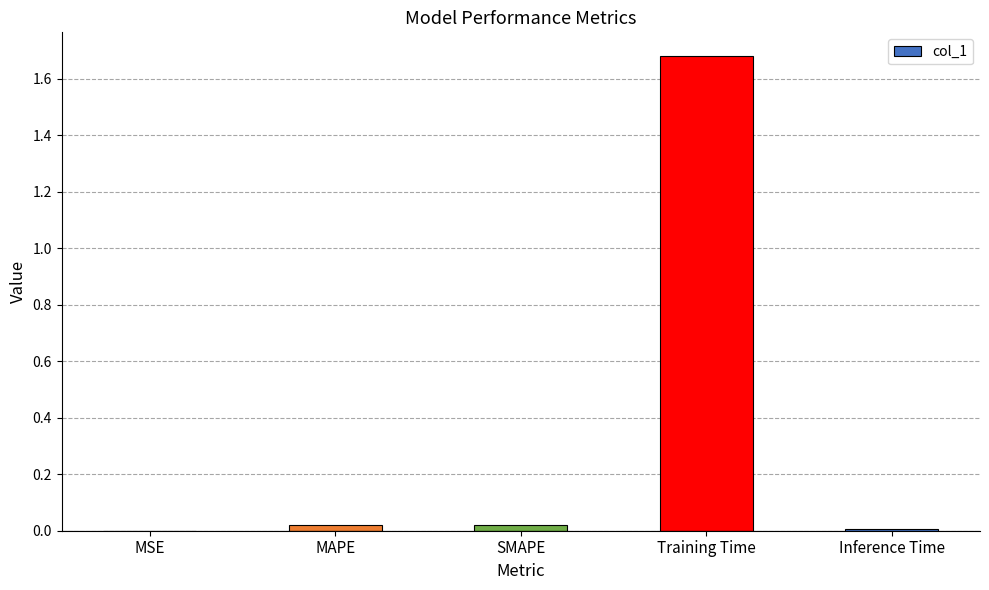

The chart shows a value of 0.0 at MSE. True or false?

True